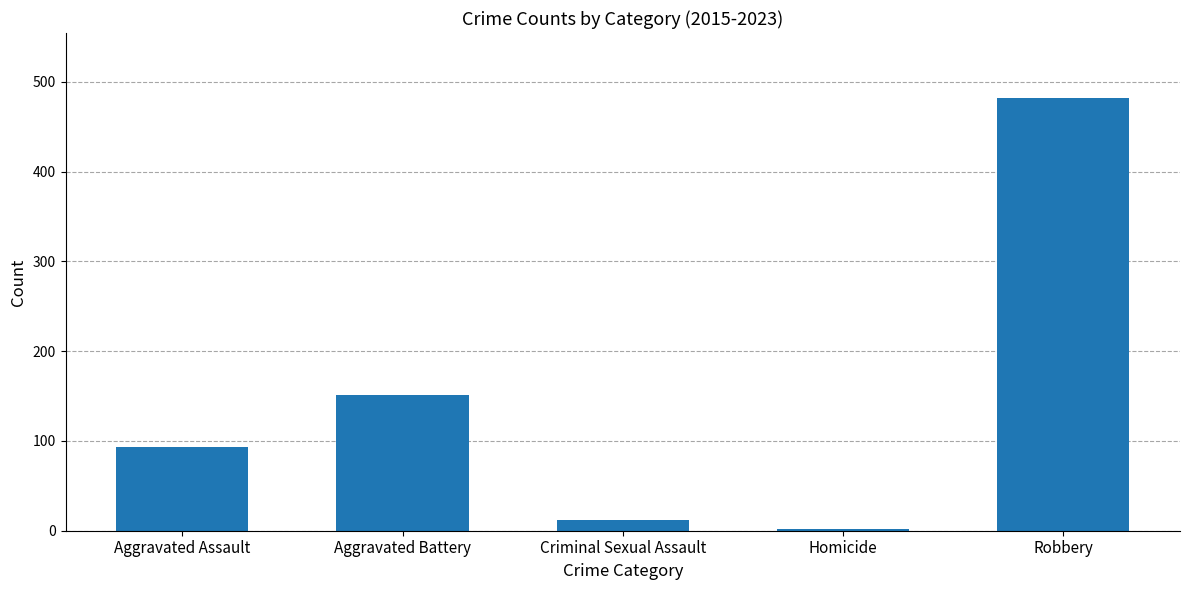

List the labels in order of value, largest first.

Robbery, Aggravated Battery, Aggravated Assault, Criminal Sexual Assault, Homicide